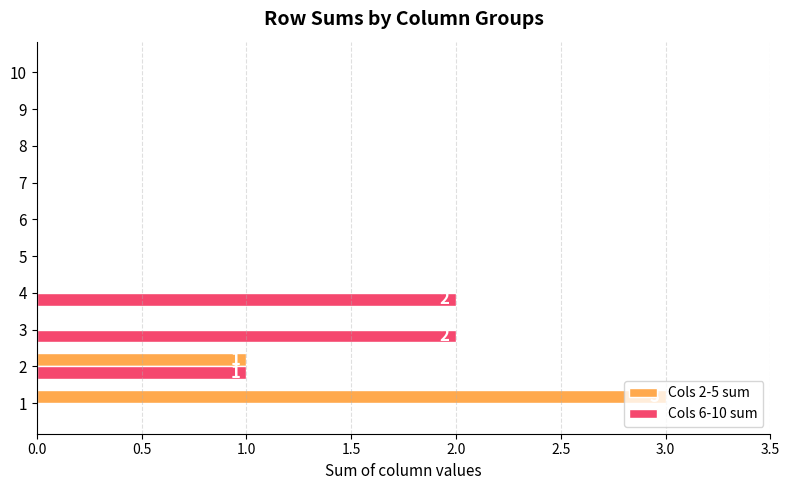

What is the maximum value shown in the chart?

3